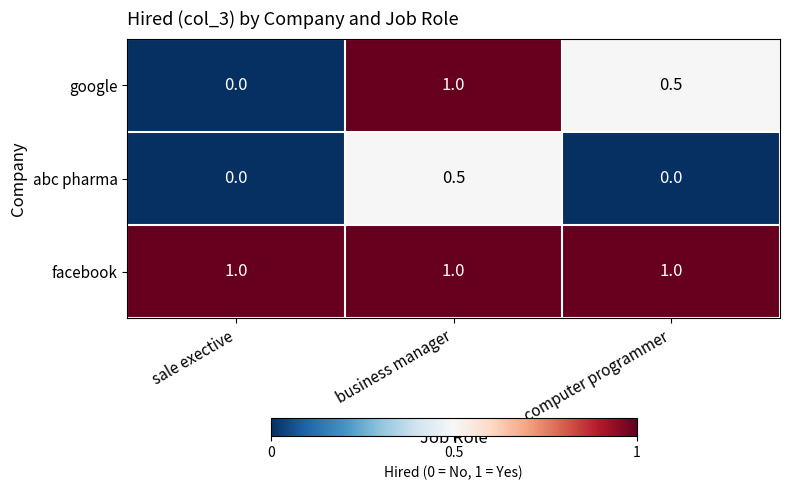

Reading left to right, transcribe all the data shown in this chart.

google: sale exective=0.0	business manager=1.0	computer programmer=0.5
abc pharma: sale exective=0.0	business manager=0.5	computer programmer=0.0
facebook: sale exective=1.0	business manager=1.0	computer programmer=1.0